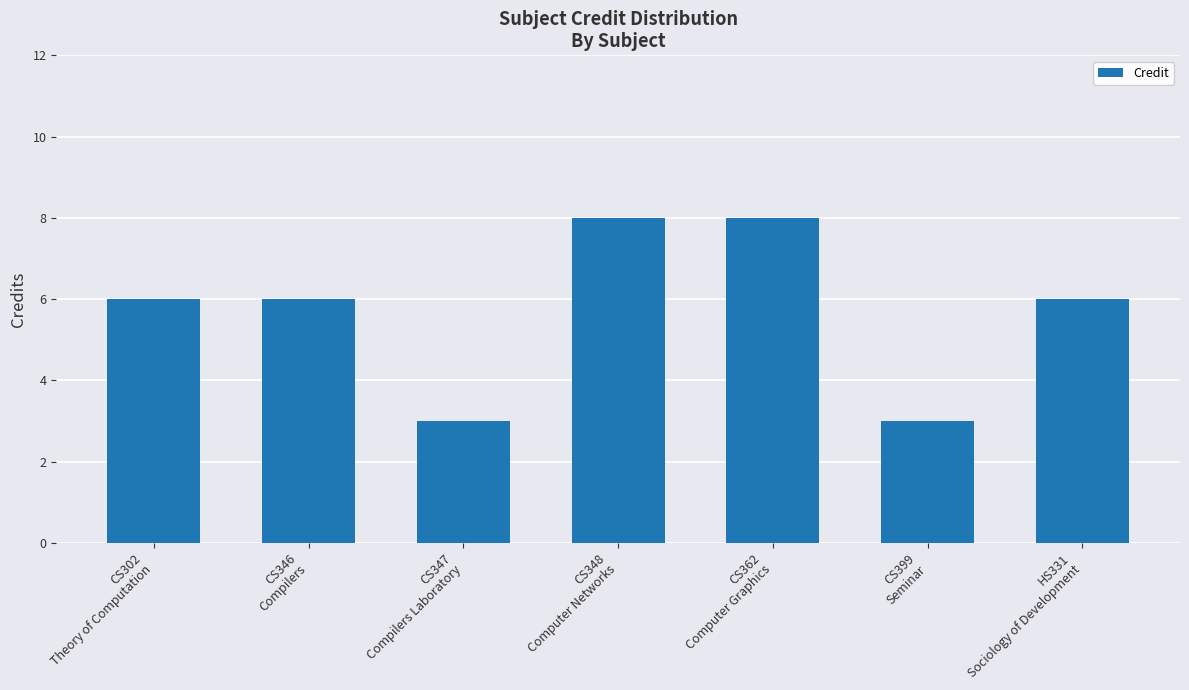

Are the bars grouped side by side (vs. stacked)?

No